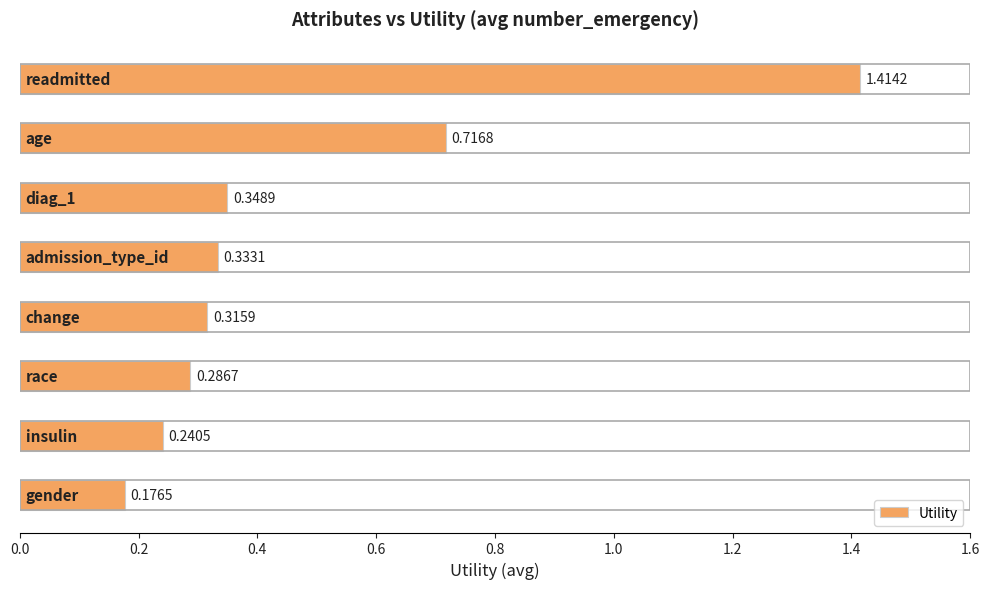

What is the sum of all values?

3.8